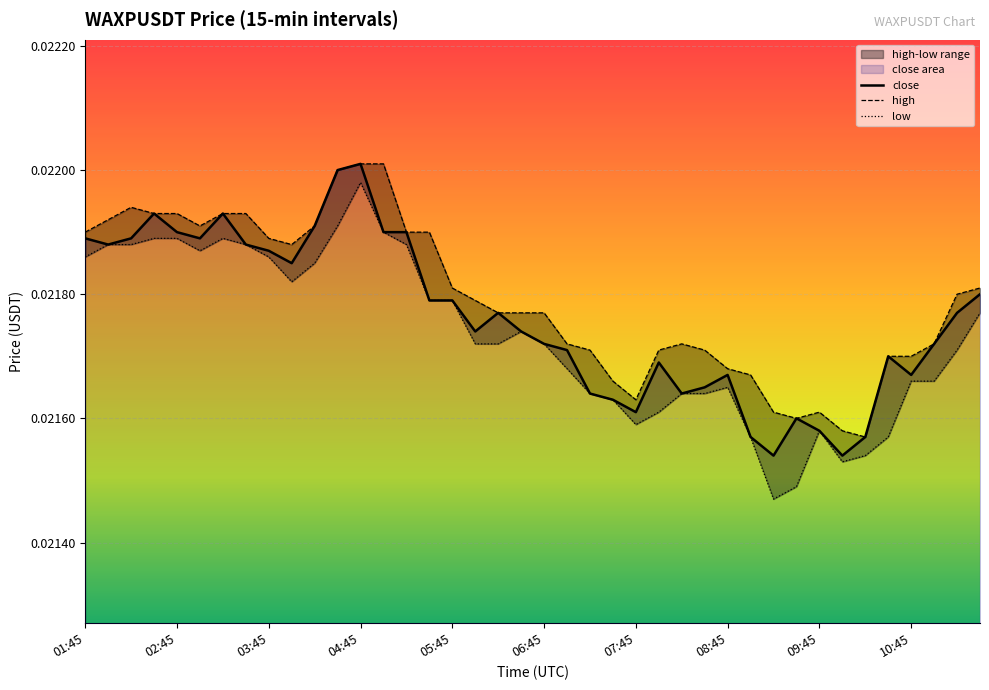

Rank the series by their average value, from lowest to highest.

low, close, high